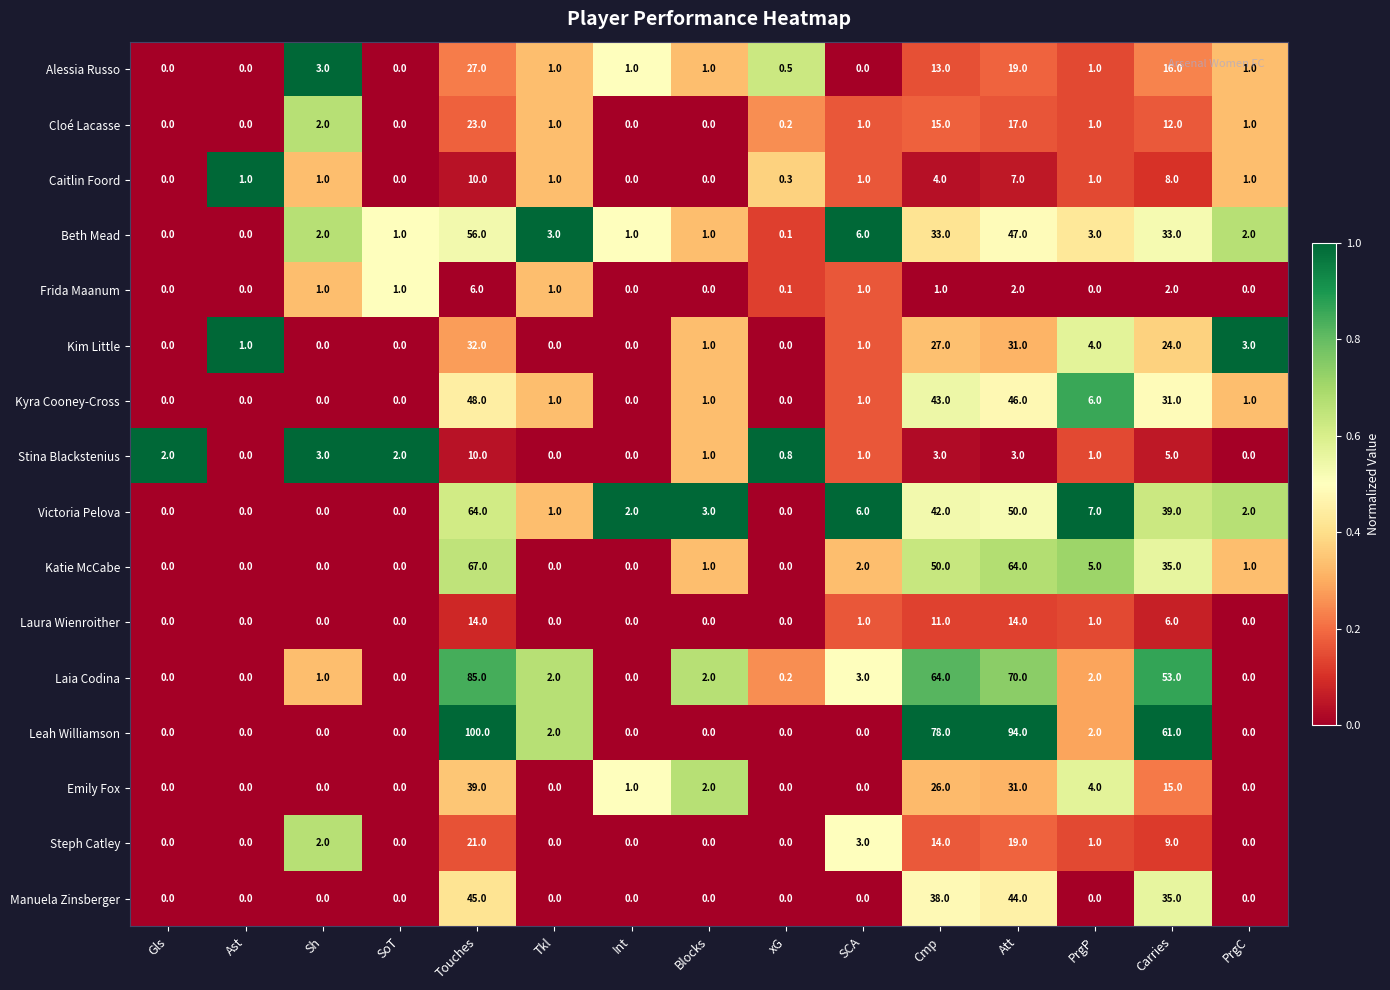

Which label corresponds to the largest value in the chart?

Touches